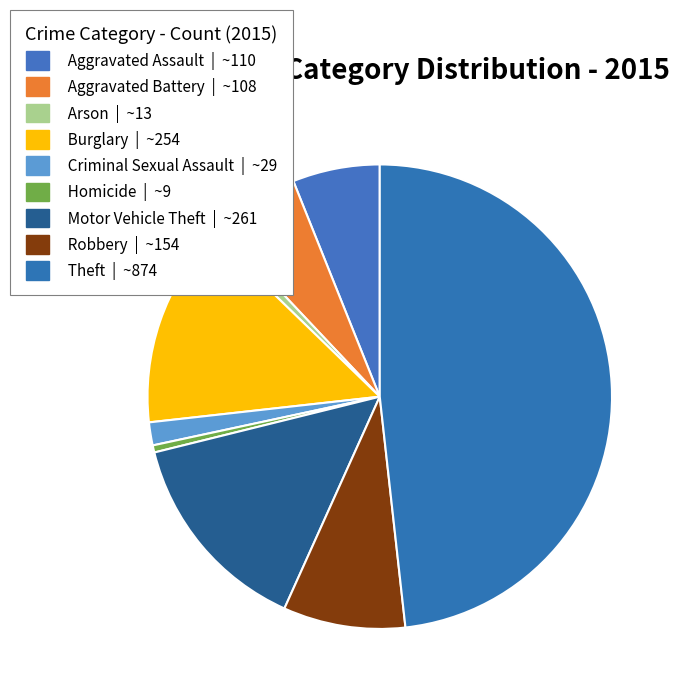

How many segments does this pie chart have?

9